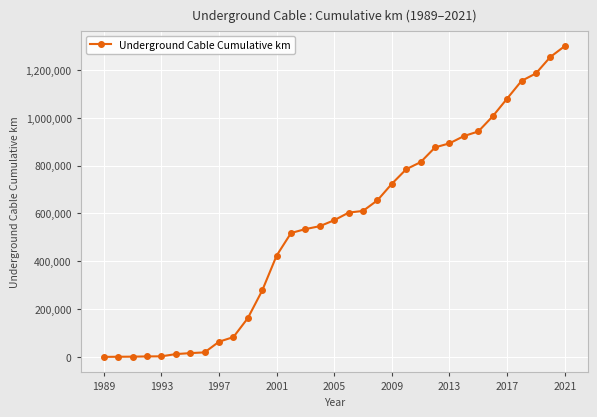

Does the chart have visible grid lines?

Yes